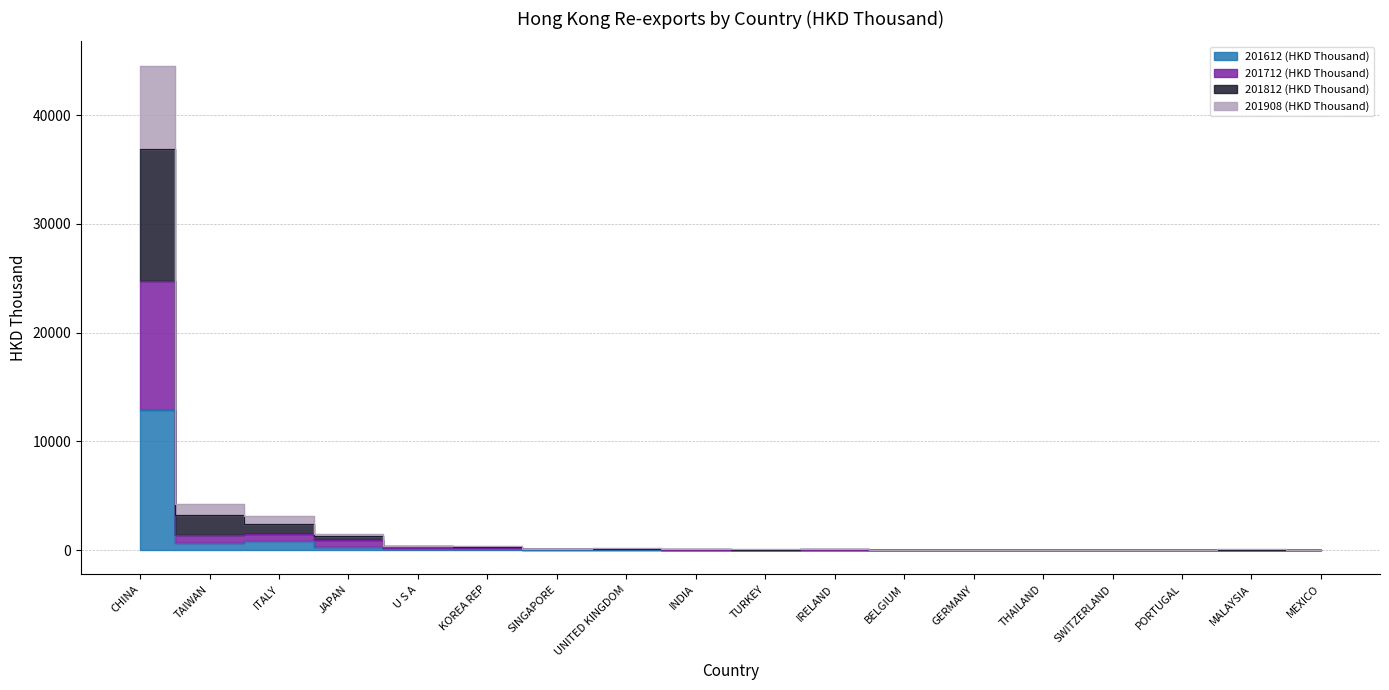

Is the value of 201612 (HKD Thousand) at GERMANY greater than the value of 201812 (HKD Thousand) at ITALY?

No